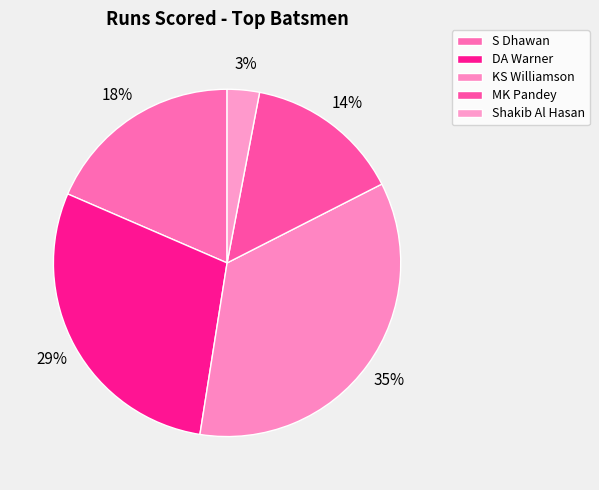

Combined, what portion of the pie is S Dhawan and Shakib Al Hasan?

21.5%